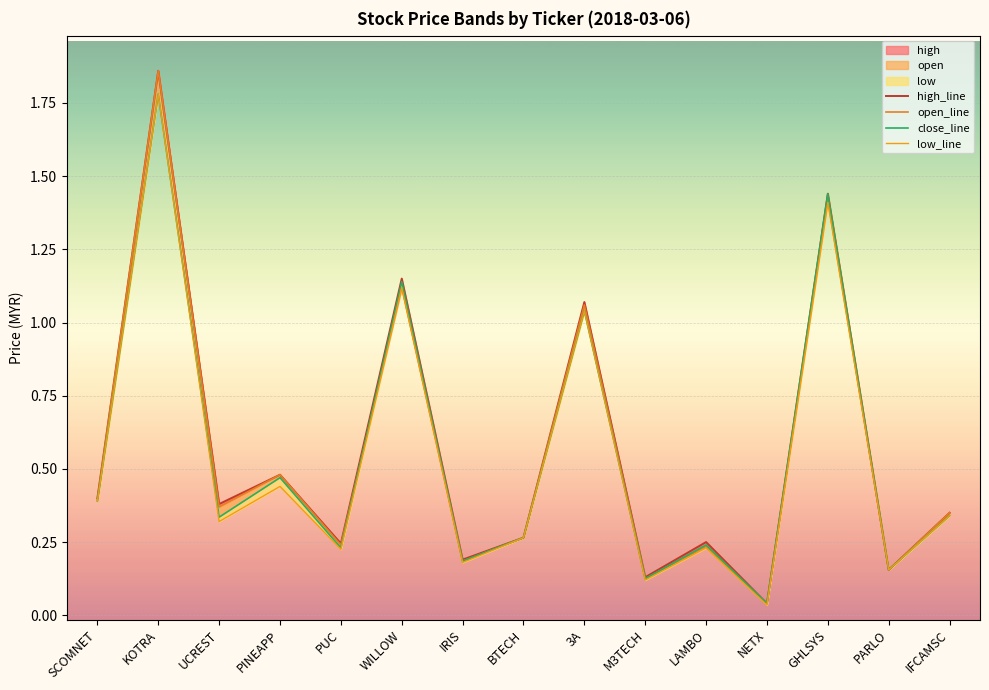

List the labels in order of high_line value, largest first.

KOTRA, GHLSYS, WILLOW, 3A, PINEAPP, SCOMNET, UCREST, IFCAMSC, BTECH, LAMBO, PUC, IRIS, PARLO, M3TECH, NETX